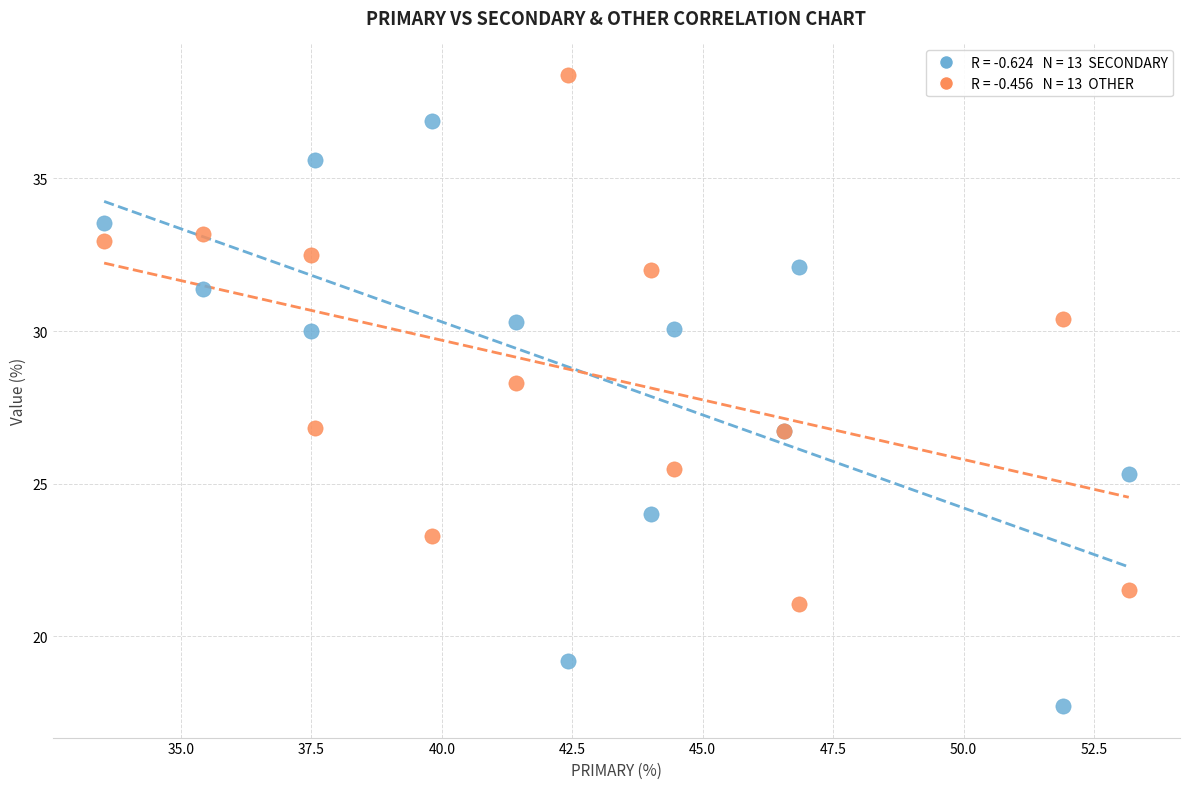

Across all series, what Y value is closest to 28?

28.3